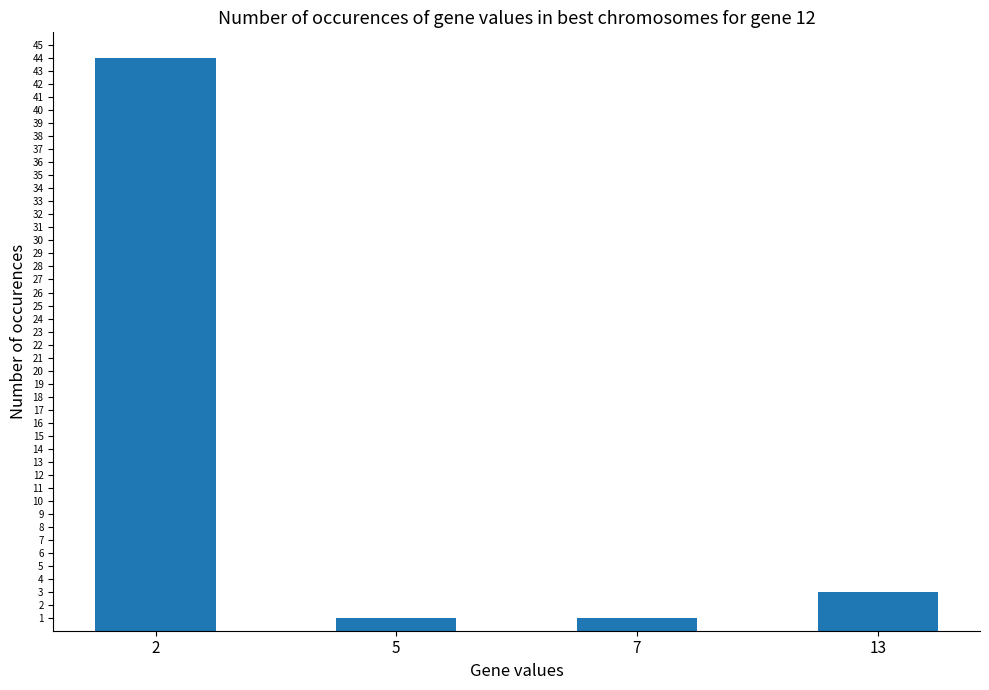

The value at 2 is 44. True or false?

True